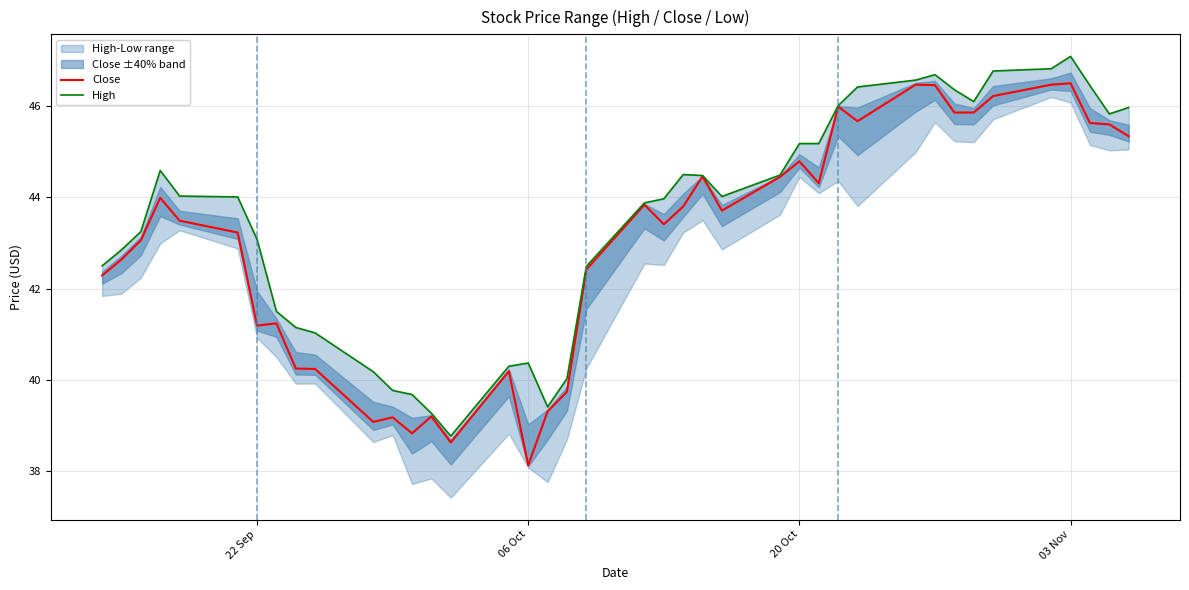

What is the sum of all High values?

1741.0